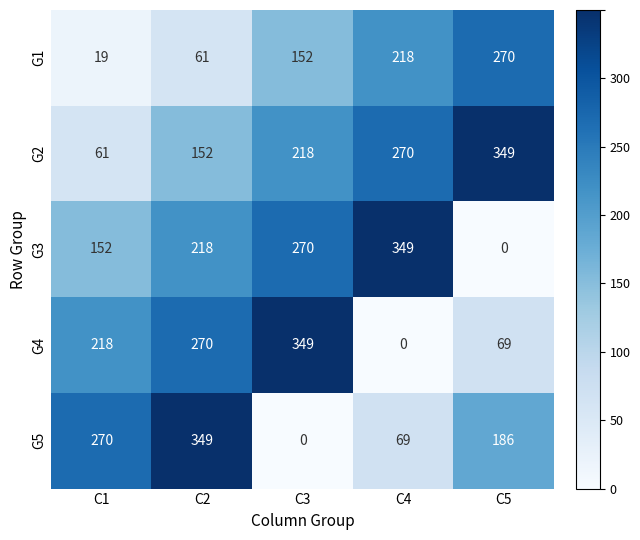

Which series has the largest total across all categories?

G2